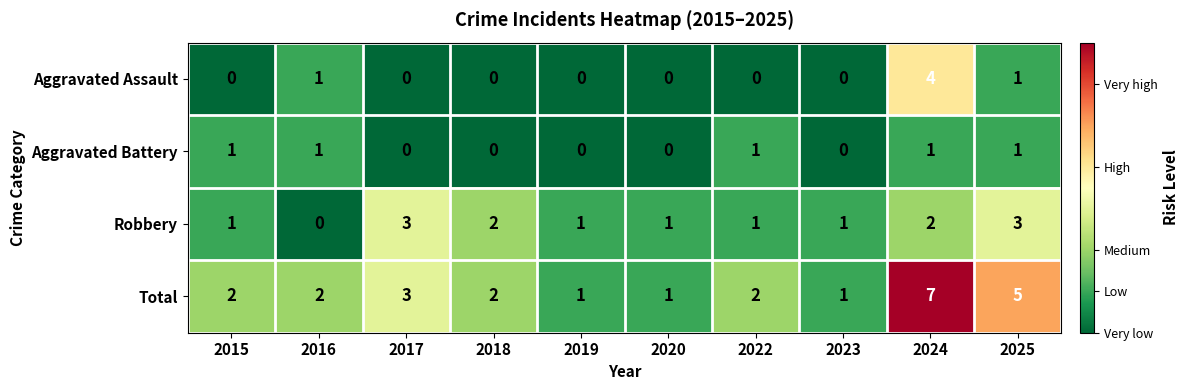

The value of Robbery at 2024 is 3. True or false?

False